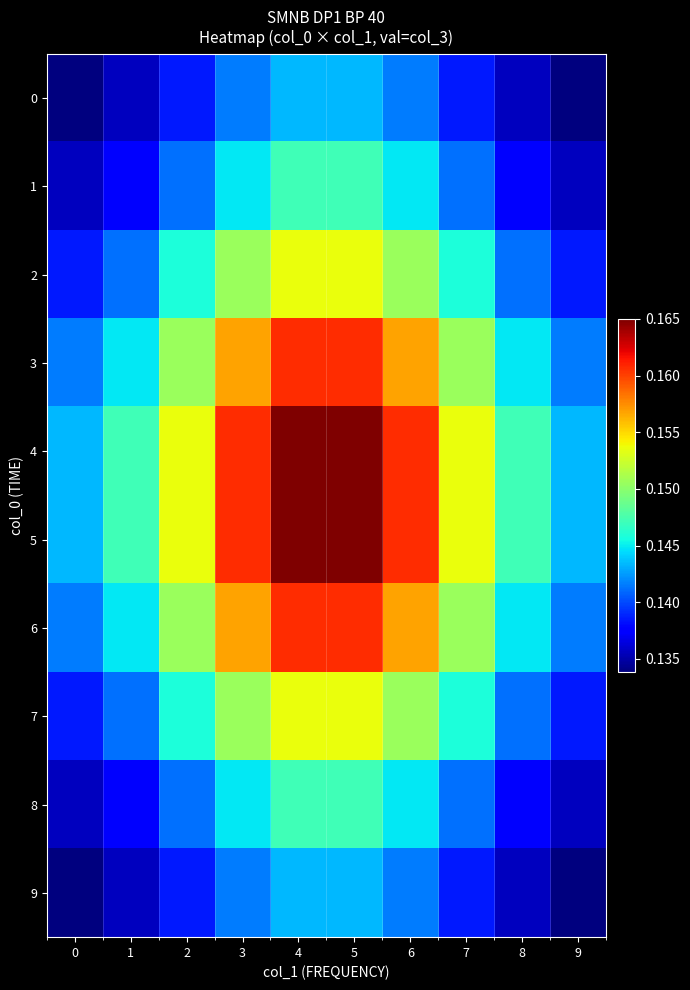

Reading left to right, transcribe all the data shown in this chart.

row_0: 0.1	0.1	0.1	0.1	0.1	0.1	0.1	0.1	0.1	0.1
row_1: 0.1	0.1	0.1	0.1	0.1	0.1	0.1	0.1	0.1	0.1
row_2: 0.1	0.1	0.1	0.2	0.2	0.2	0.2	0.1	0.1	0.1
row_3: 0.1	0.1	0.2	0.2	0.2	0.2	0.2	0.2	0.1	0.1
row_4: 0.1	0.1	0.2	0.2	0.2	0.2	0.2	0.2	0.1	0.1
row_5: 0.1	0.1	0.2	0.2	0.2	0.2	0.2	0.2	0.1	0.1
row_6: 0.1	0.1	0.2	0.2	0.2	0.2	0.2	0.2	0.1	0.1
row_7: 0.1	0.1	0.1	0.2	0.2	0.2	0.2	0.1	0.1	0.1
row_8: 0.1	0.1	0.1	0.1	0.1	0.1	0.1	0.1	0.1	0.1
row_9: 0.1	0.1	0.1	0.1	0.1	0.1	0.1	0.1	0.1	0.1